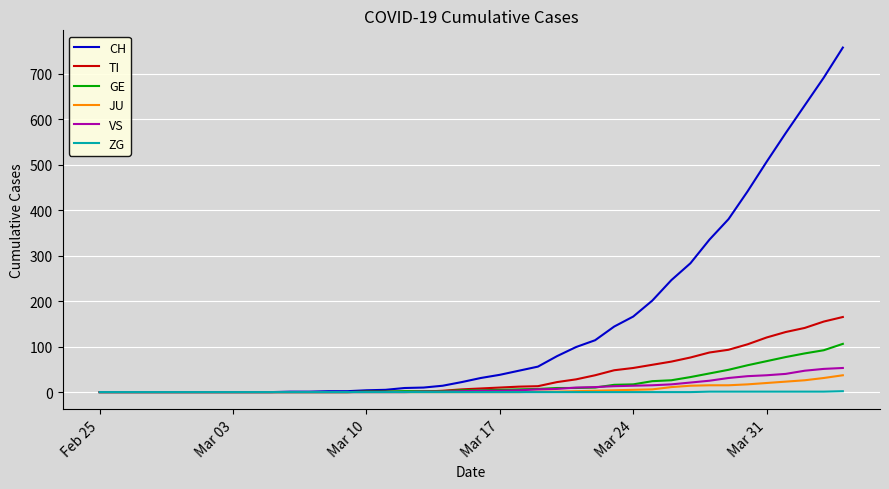

How many lines are shown in the chart?

6